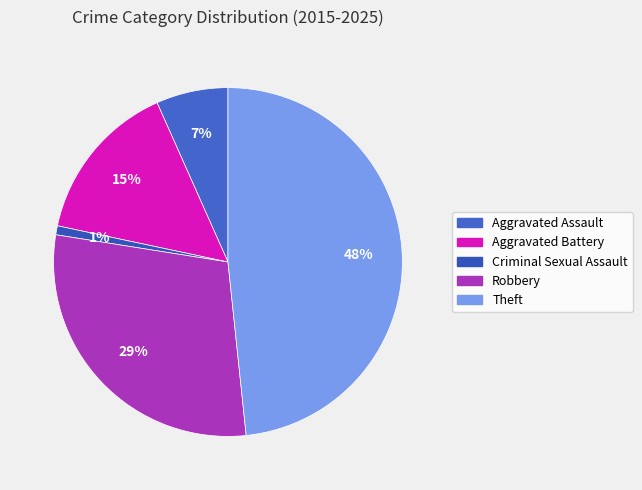

Is there any slice that represents more than half of the pie?

No